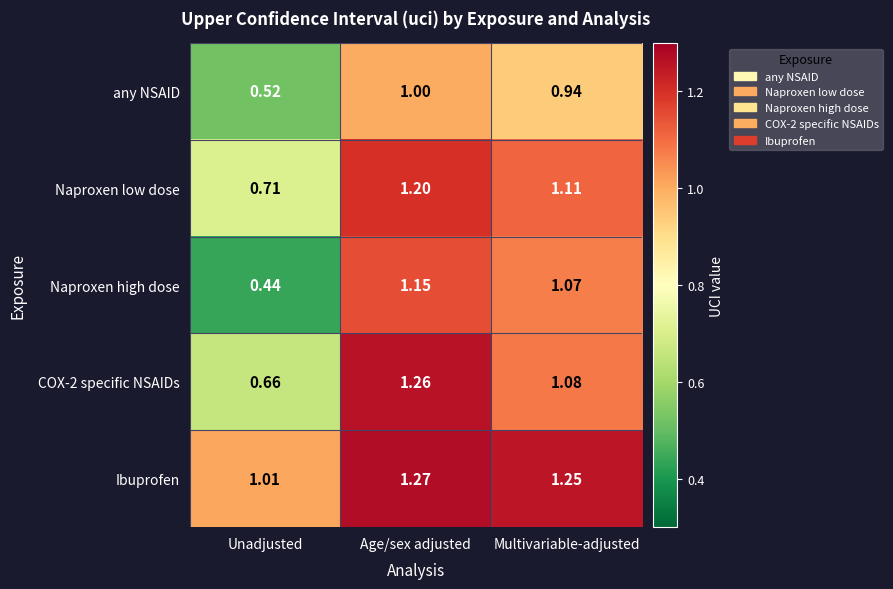

At which label does Naproxen low dose reach its minimum?

Unadjusted